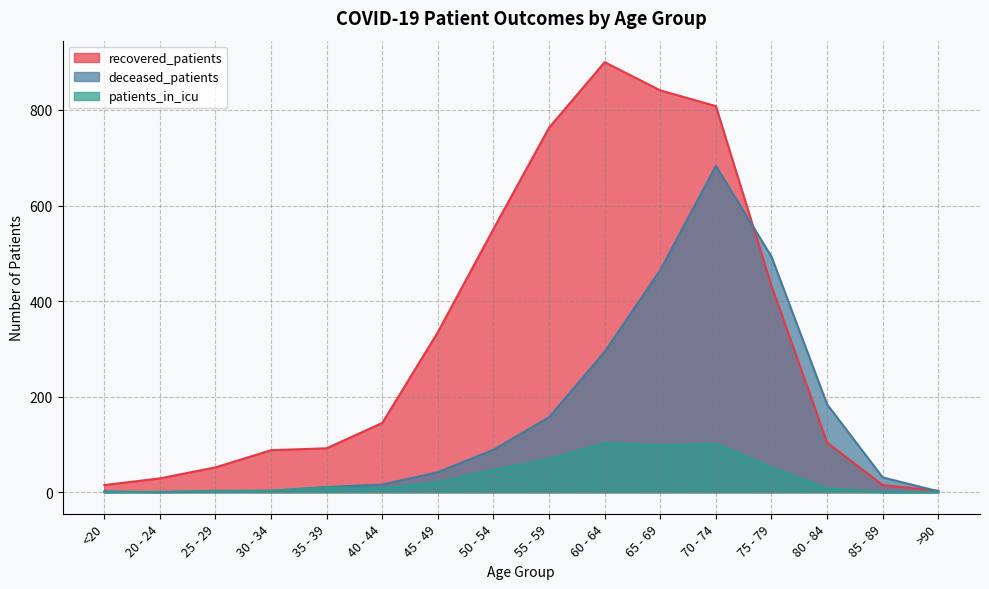

Reading left to right, extract all data points from this chart.

recovered_patients: 15	29	52	88	92	145	335	551	763	900	841	808	432	104	15	3
deceased_patients: 2	0	3	3	11	16	42	89	157	294	465	683	493	184	31	2
patients_in_icu: 0	1	2	3	10	8	21	47	69	103	98	101	52	8	0	0